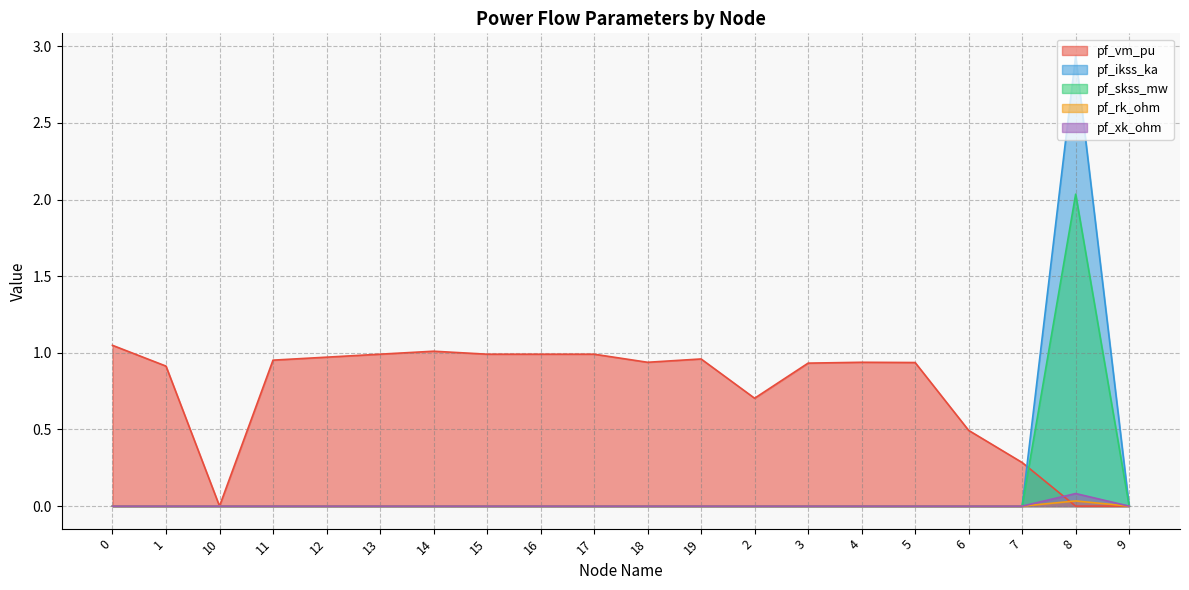

What is the spread (max minus min) of values at 19?

1.0